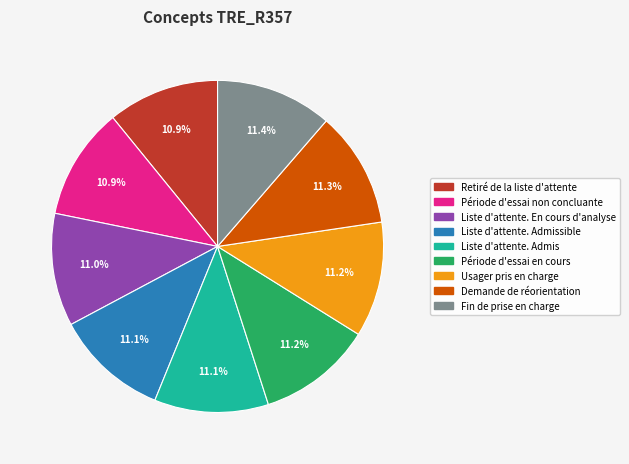

Is there a majority slice in this chart?

No